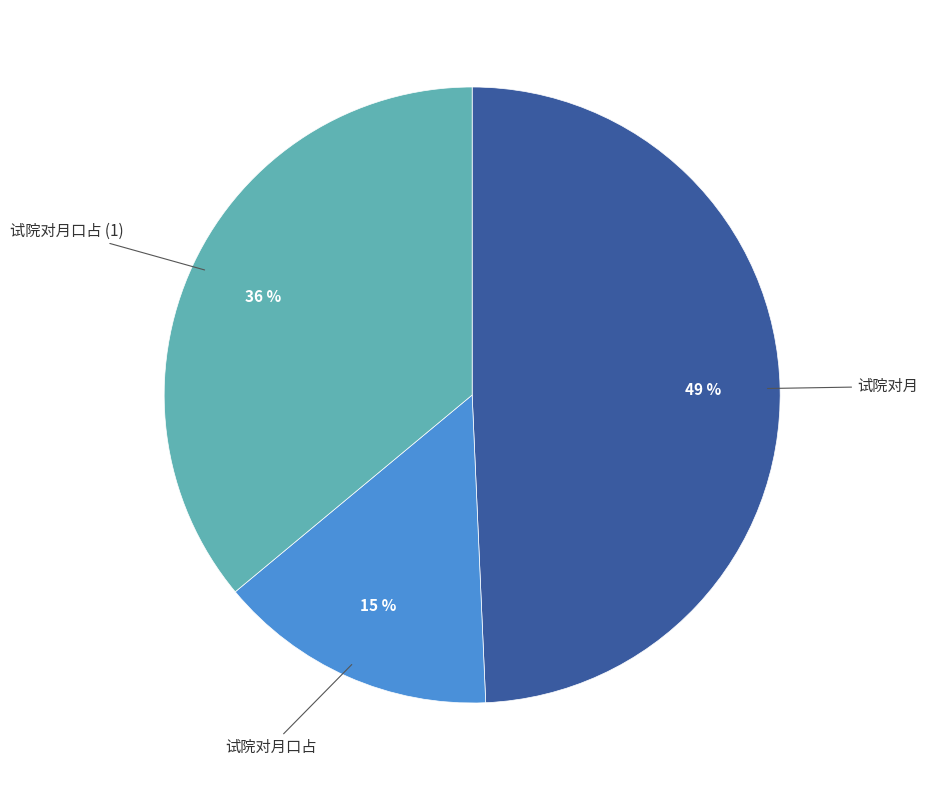

To the nearest percent, what is the average slice percentage?

33%